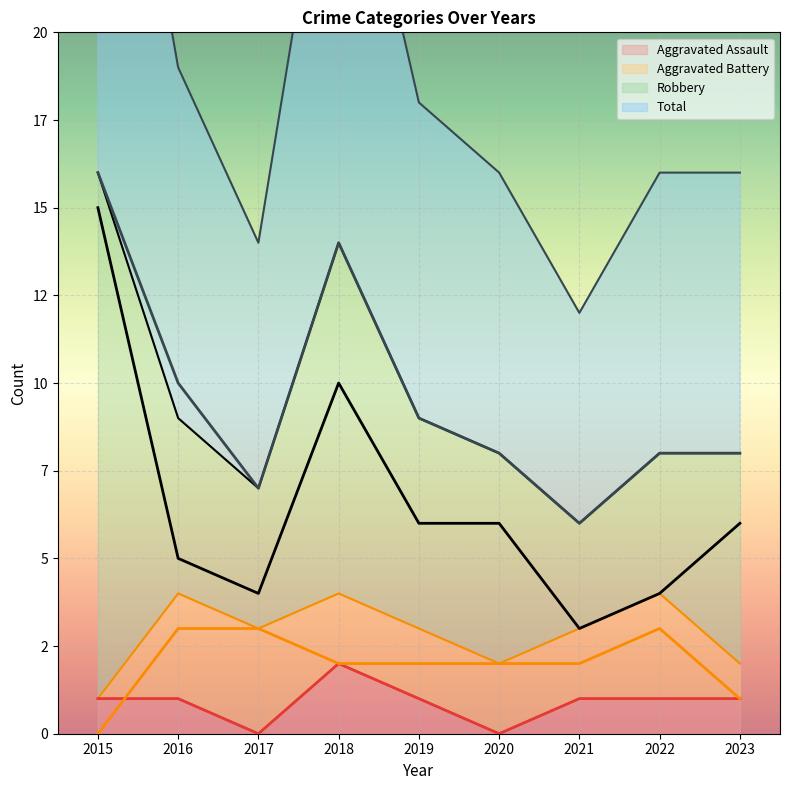

How many positive values does the Aggravated Battery series have?

8